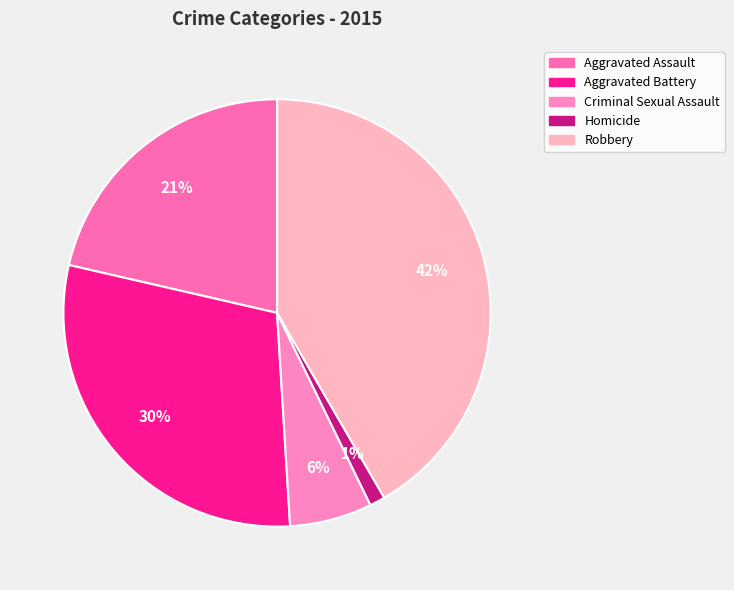

What percentage is the Homicide slice, to the nearest percent?

1%